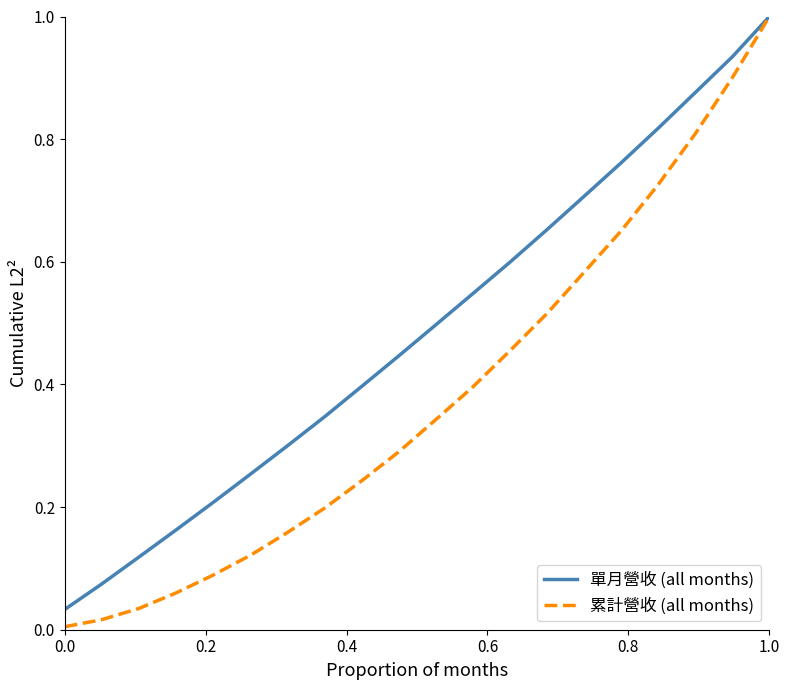

What is the maximum value shown in the chart?

1.0